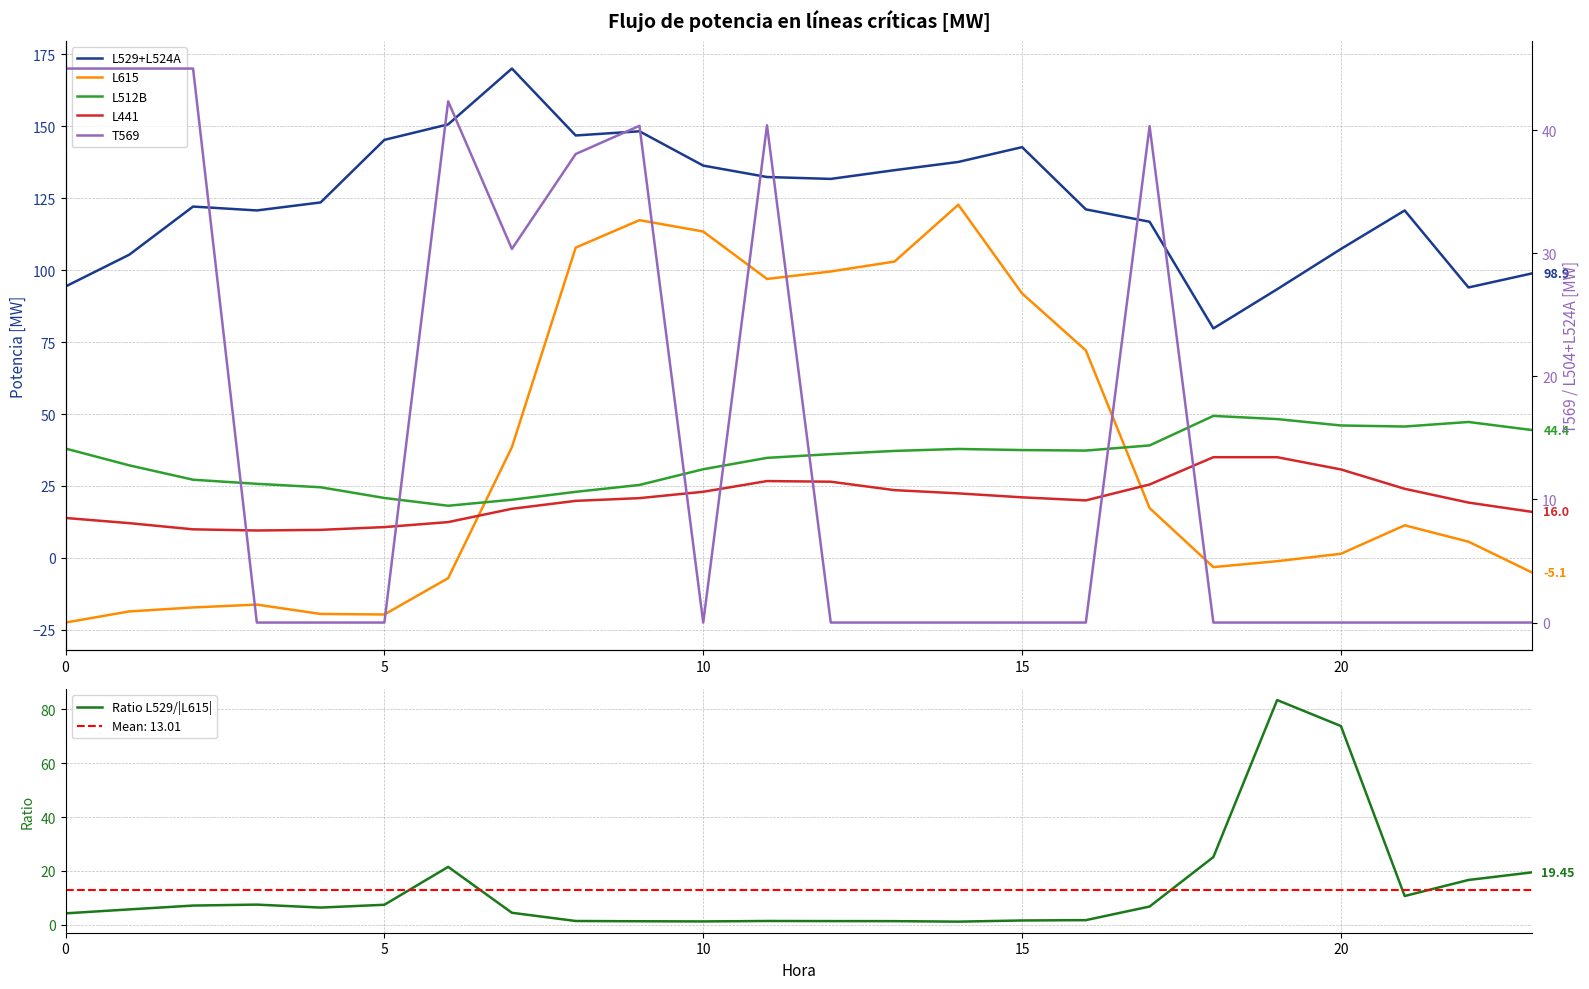

What is the minimum value for Ratio L529/|L615|?

1.1